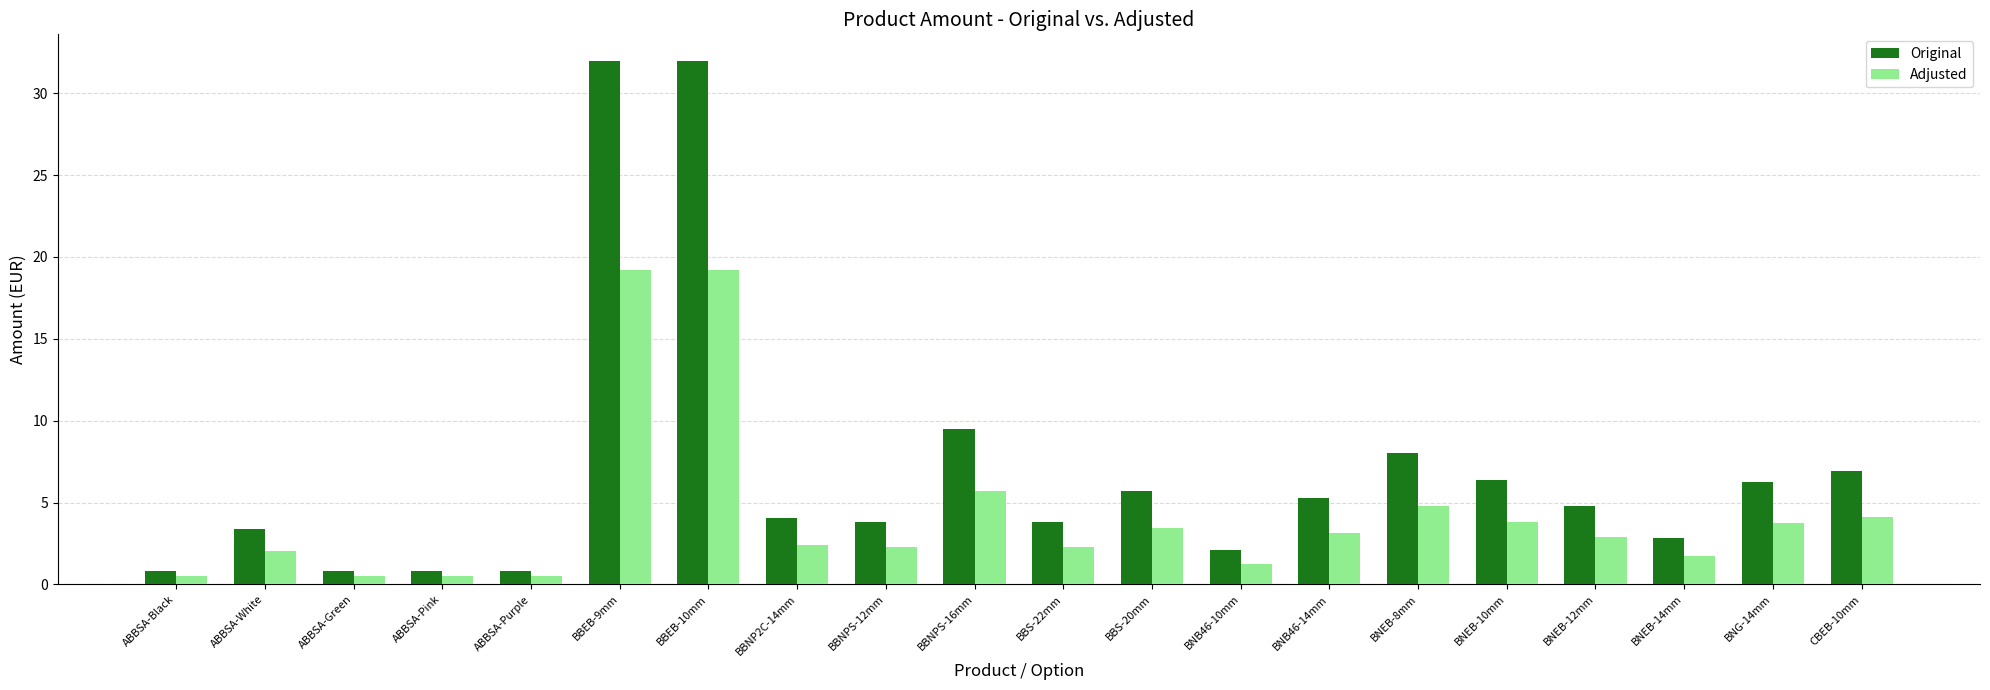

List the series in order of their peak value, lowest first.

Adjusted, Original